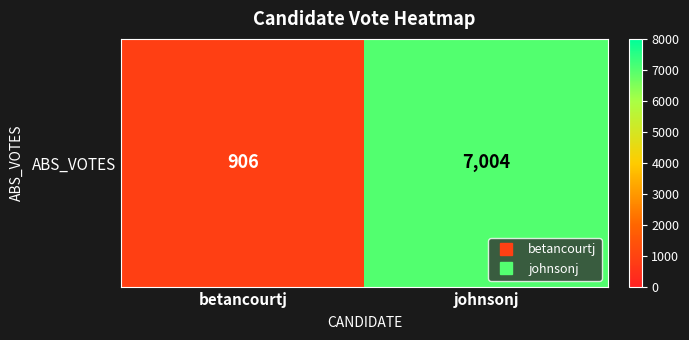

At which label is the value closest to 3955?

betancourtj